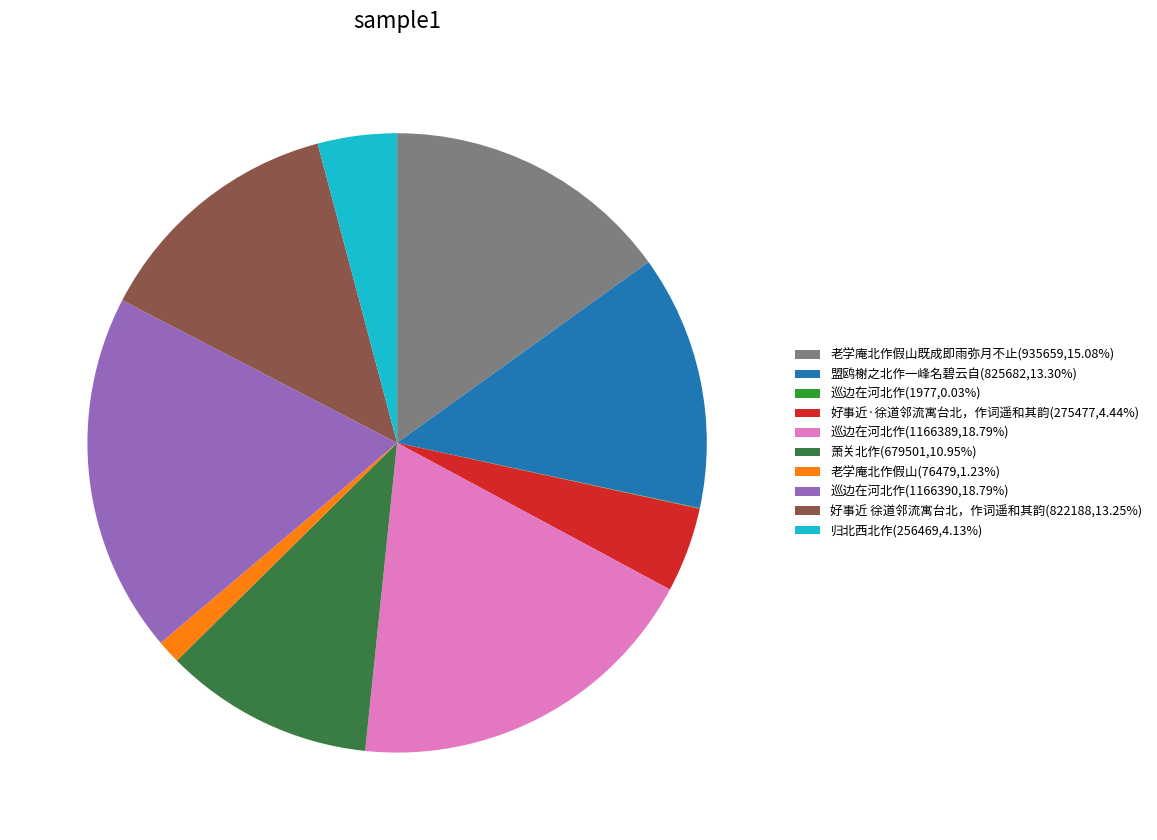

Combined, do 巡边在河北作(1166390,18.79%) and 巡边在河北作(1166389,18.79%) account for over 50%?

No